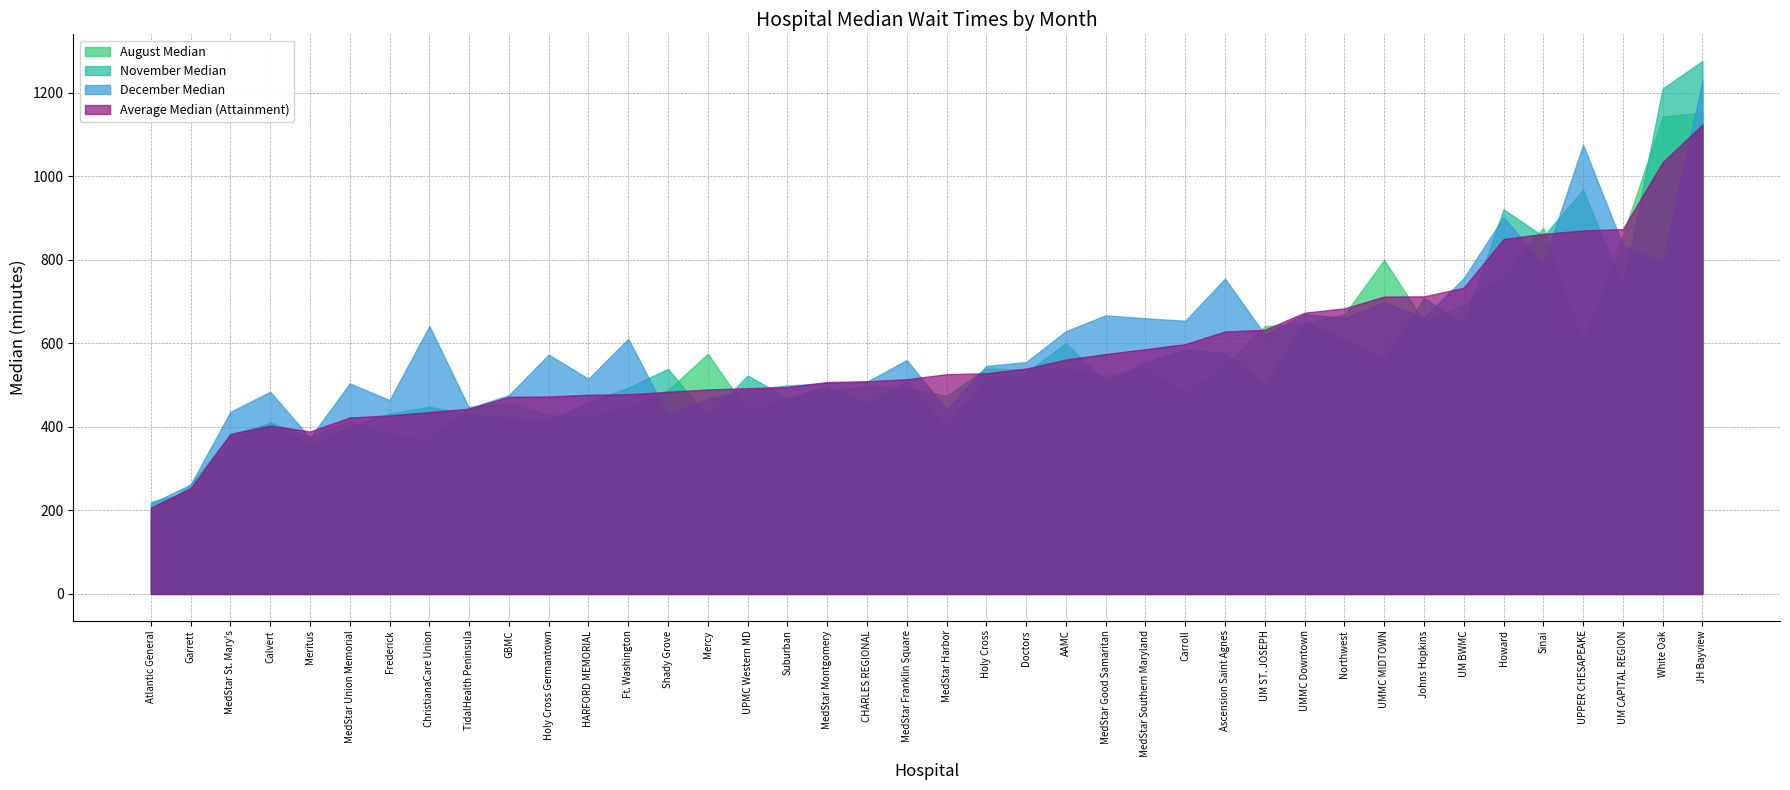

Which series ends up on top after the final intersection of November Median and August Median?

November Median